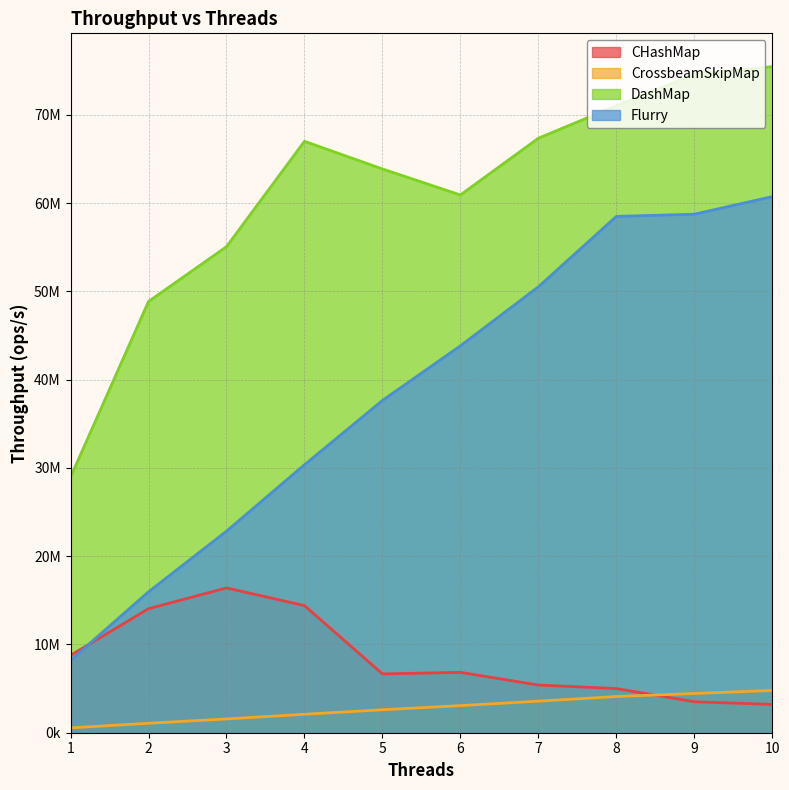

Rank the categories by CHashMap value from lowest to highest.

10, 9, 8, 7, 5, 6, 1, 2, 4, 3